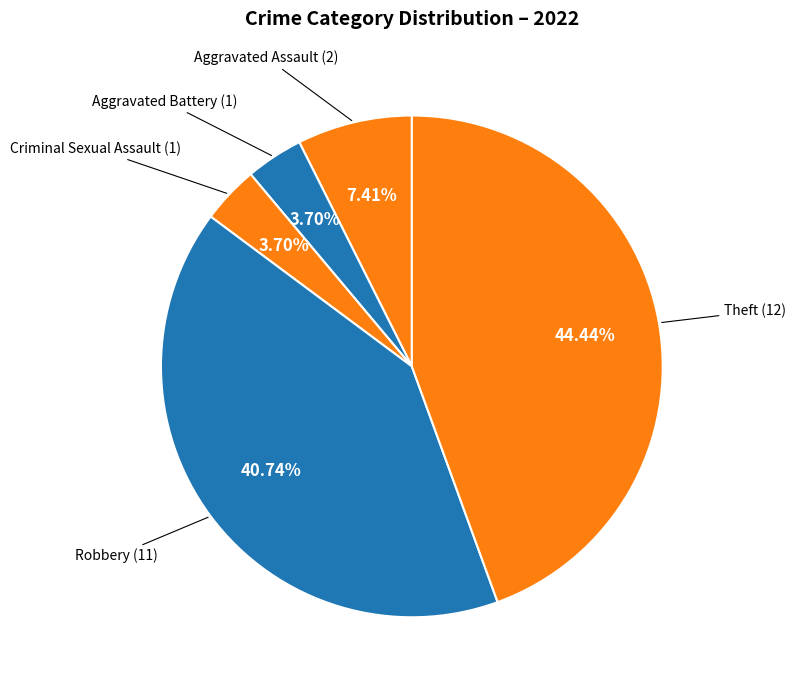

How many slices are in this pie chart?

5